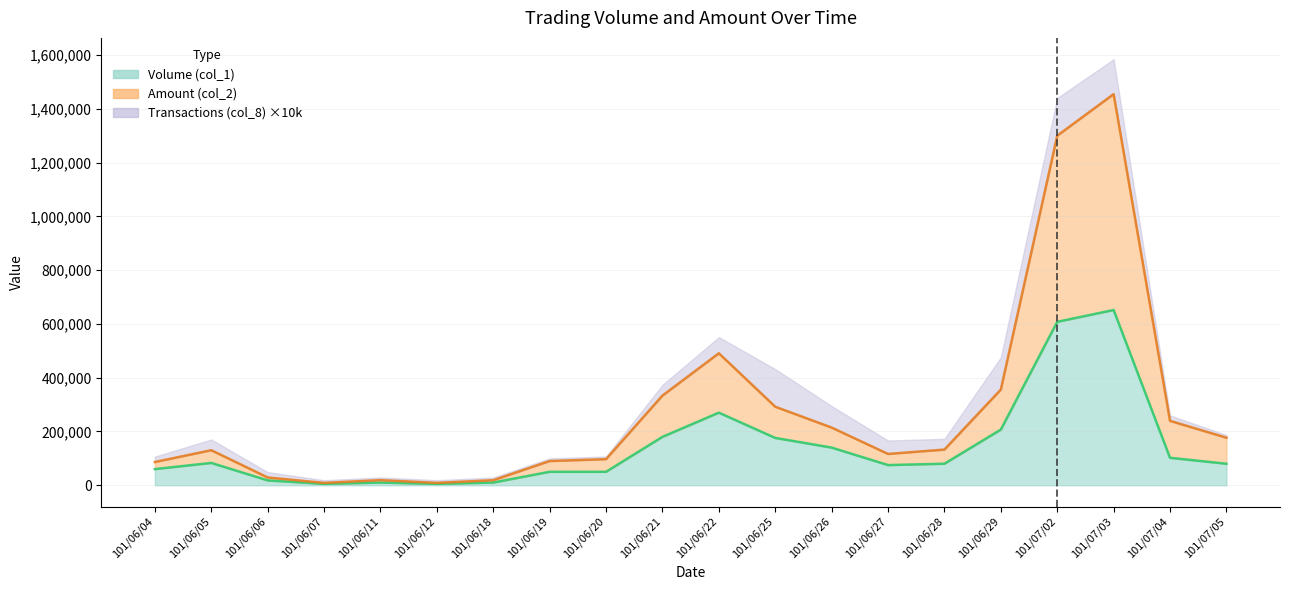

What is the label of the 6th point from the left?

101/06/12